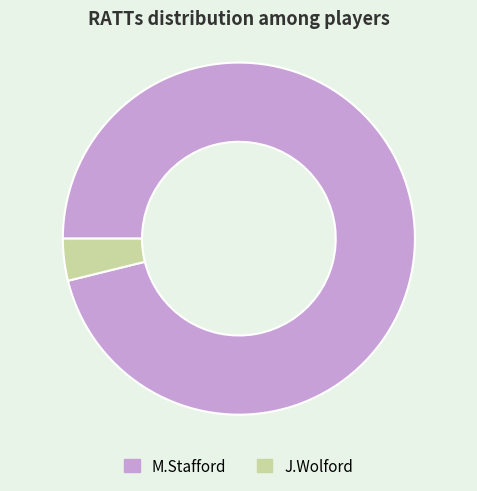

True or false: M.Stafford accounts for 89% of the total.

False